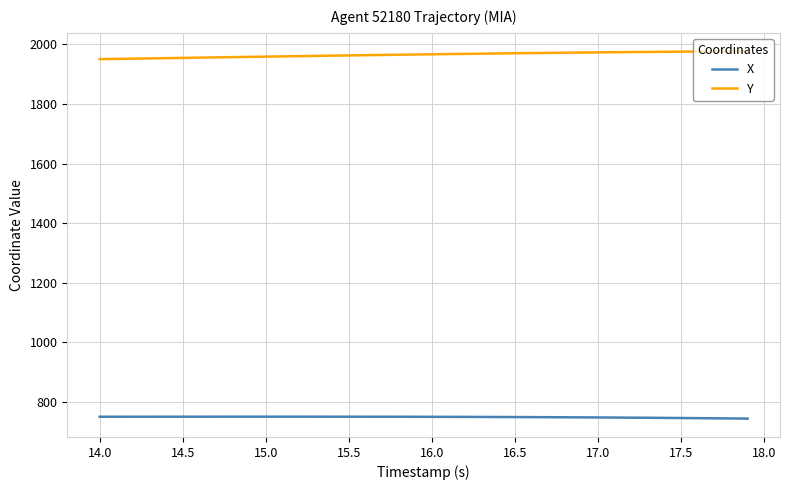

True or false: X and Y intersect in this chart.

False